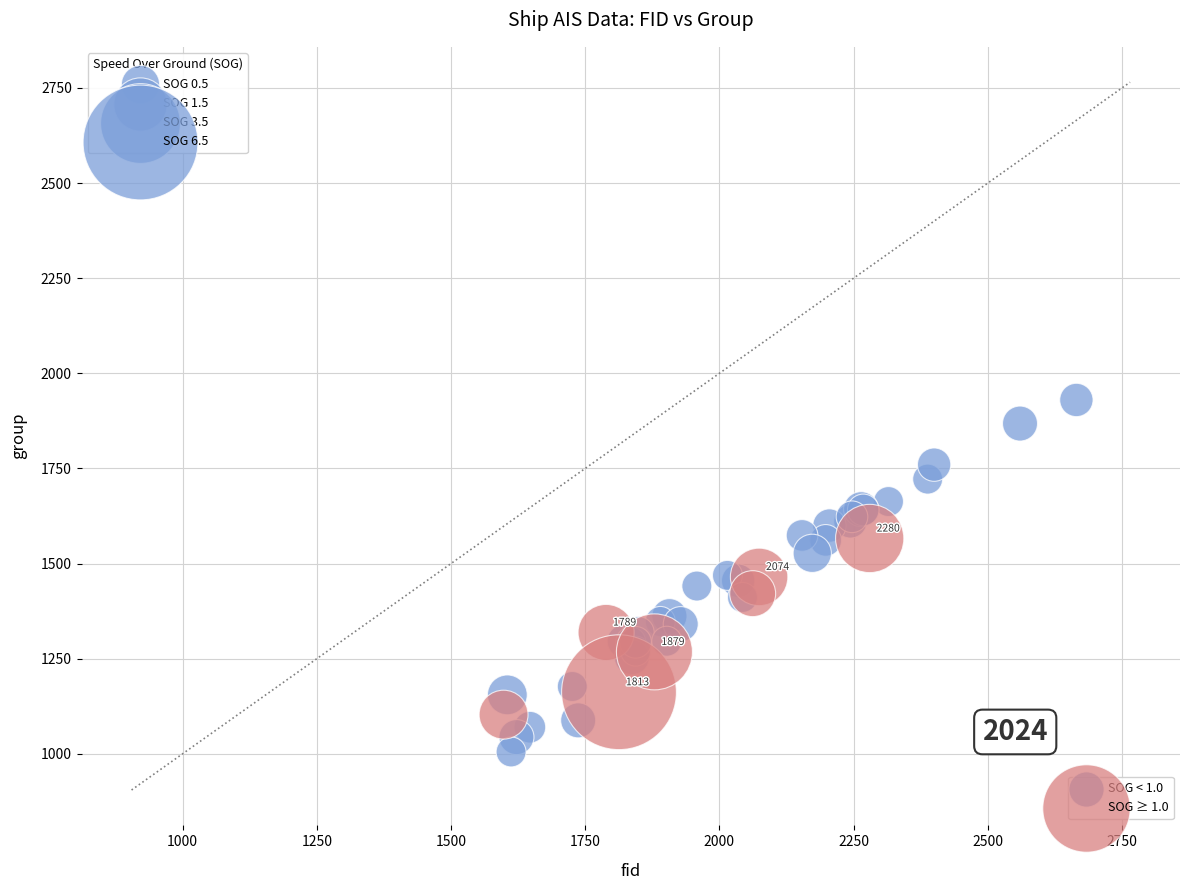

Which series reaches the minimum Y coordinate?

SOG < 1.0